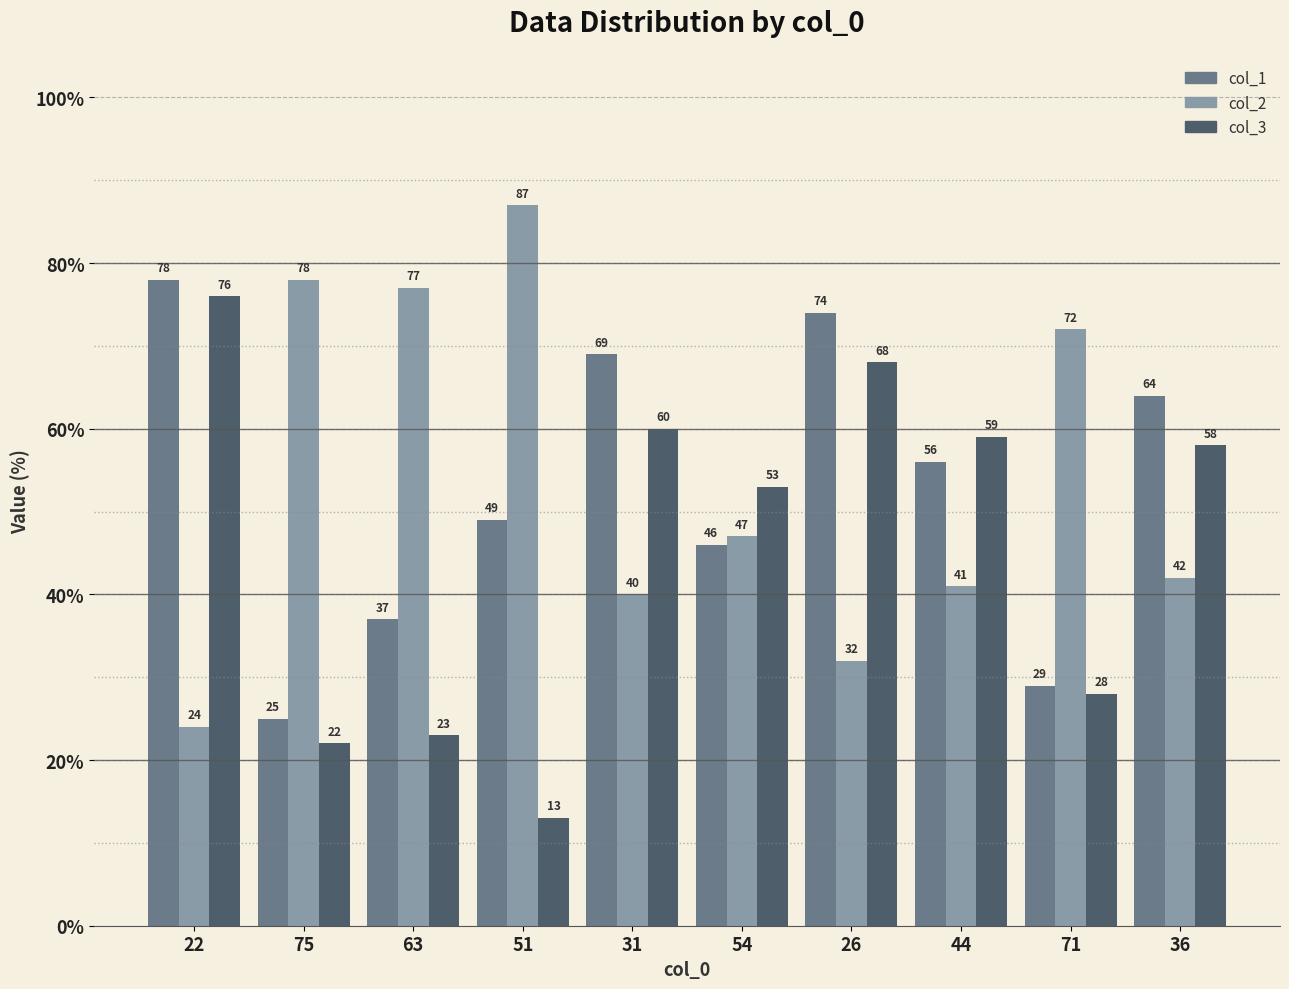

Which series has the largest total across all categories?

col_2